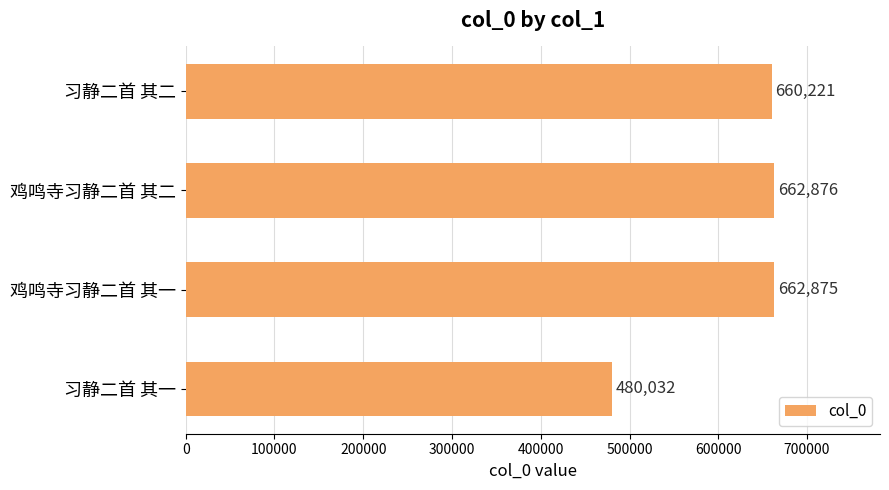

At which category does the chart reach its peak across all series?

鸡鸣寺习静二首 其二